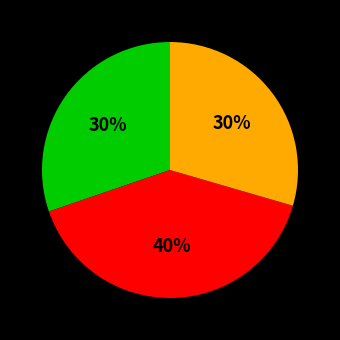

Is there any slice that represents more than half of the pie?

No